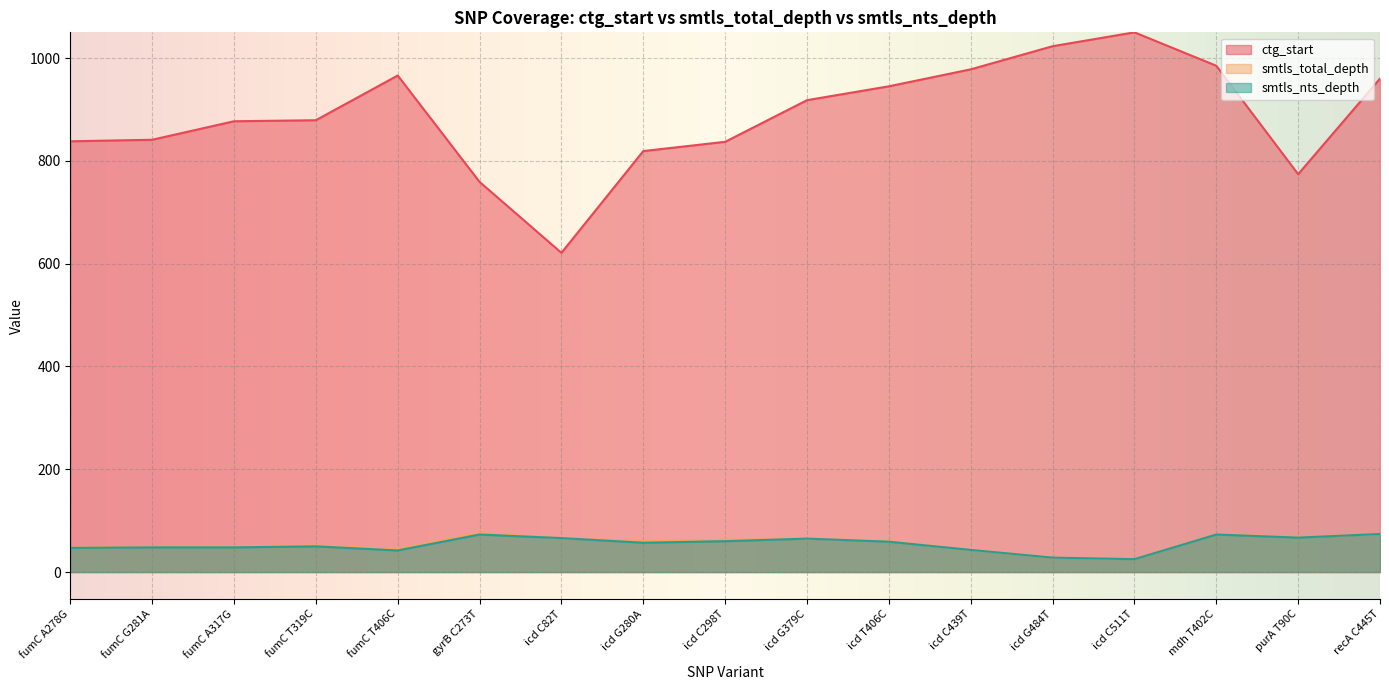

What position from the right is purA T90C?

2